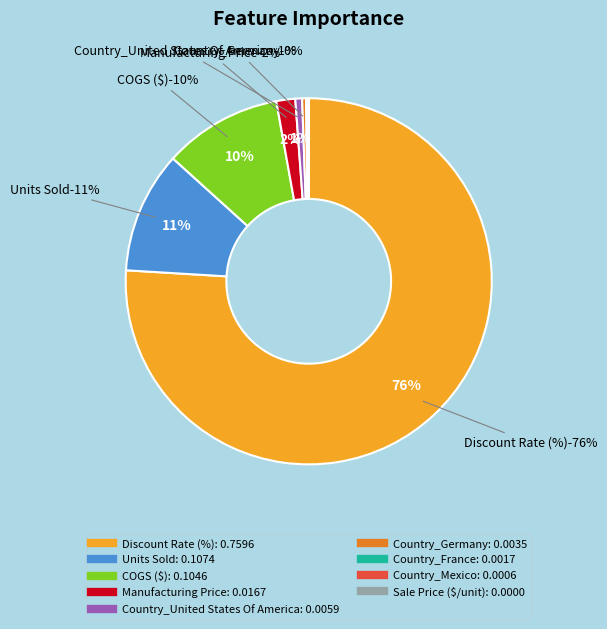

Does Sale Price ($/unit) represent more than half of the total?

No